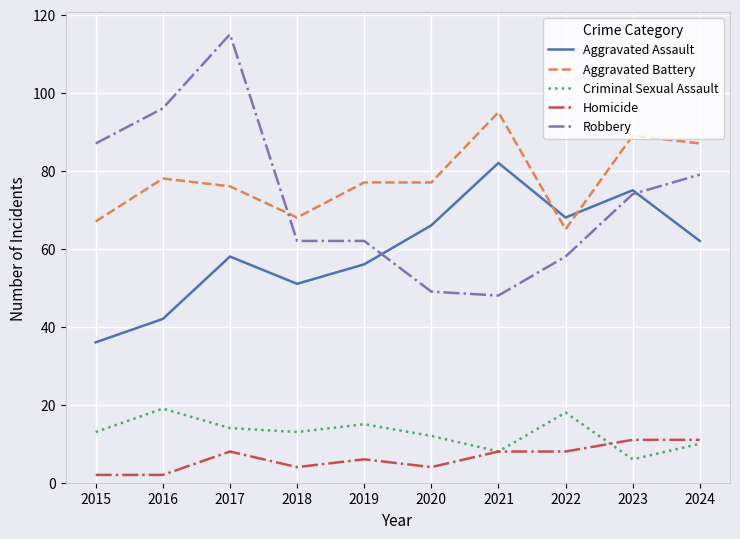

Which series changed the most between 2020 and 2022?

Aggravated Battery